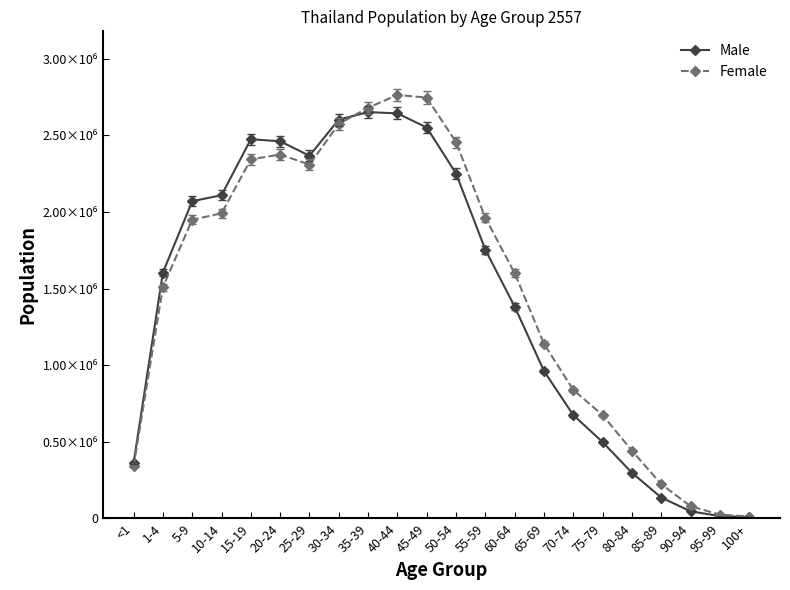

What position from the right is 40-44?

13